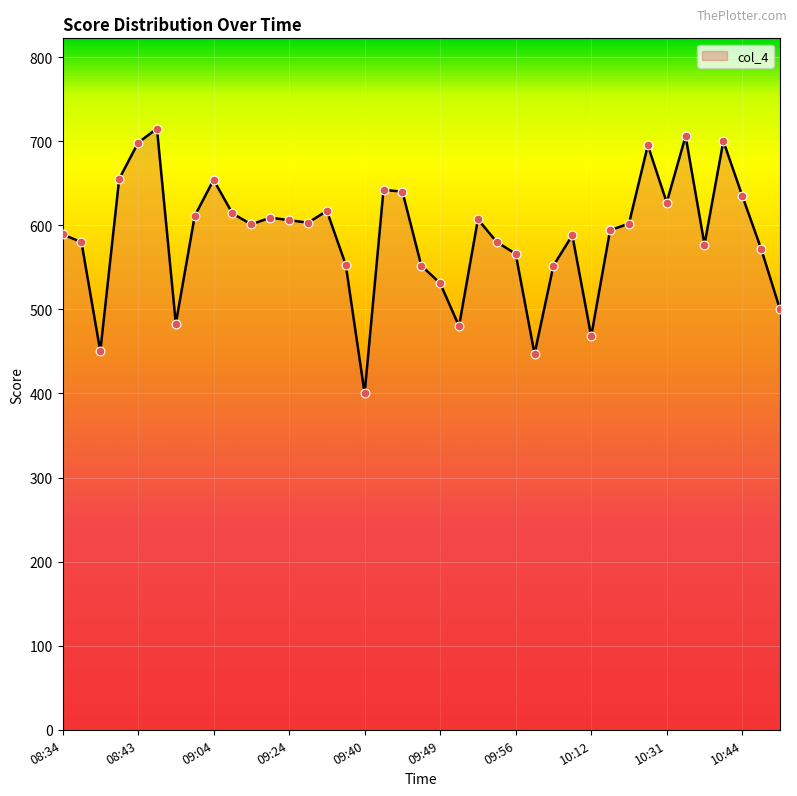

What is the difference between the maximum and minimum values?

315